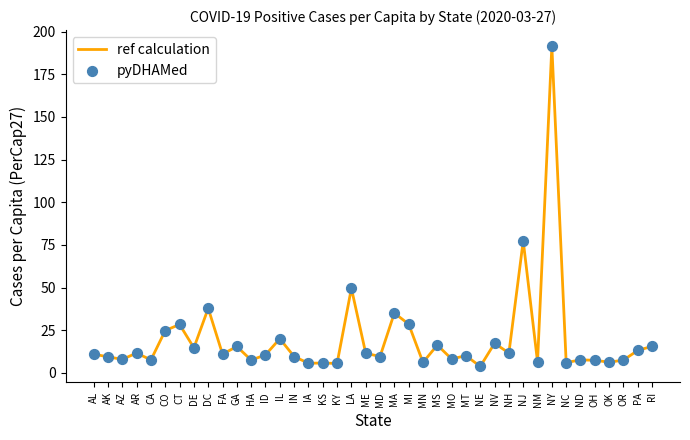

What is the difference between the maximum and minimum values?

187.7